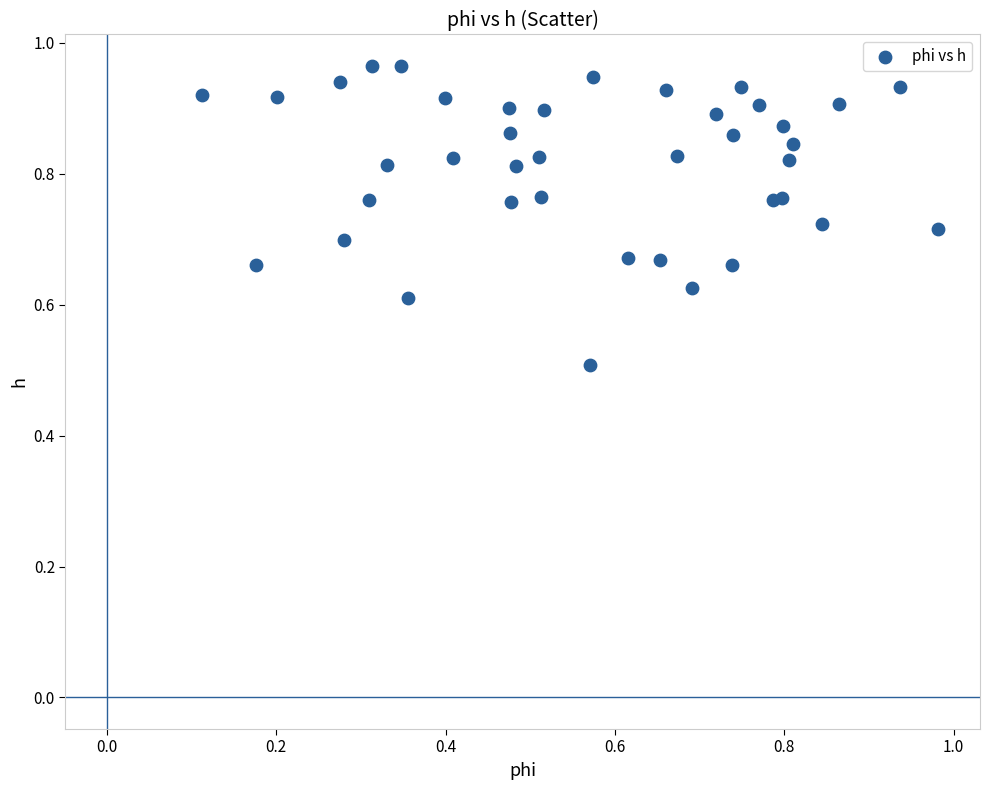

What Y value in the scatter plot is closest to 0?

0.5